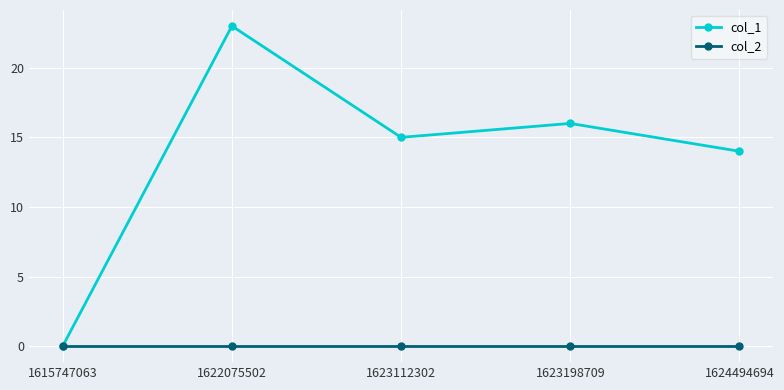

Rank the series by their average value, from highest to lowest.

col_1, col_2